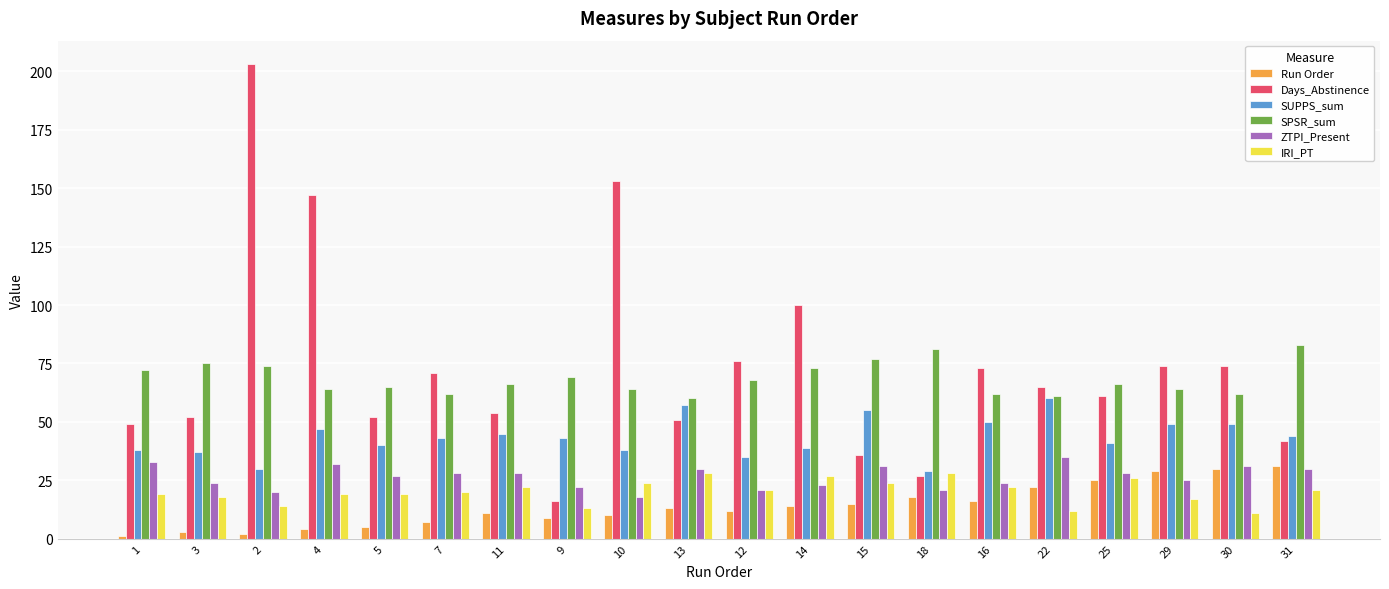

Which series has the largest total across all categories?

Days_Abstinence